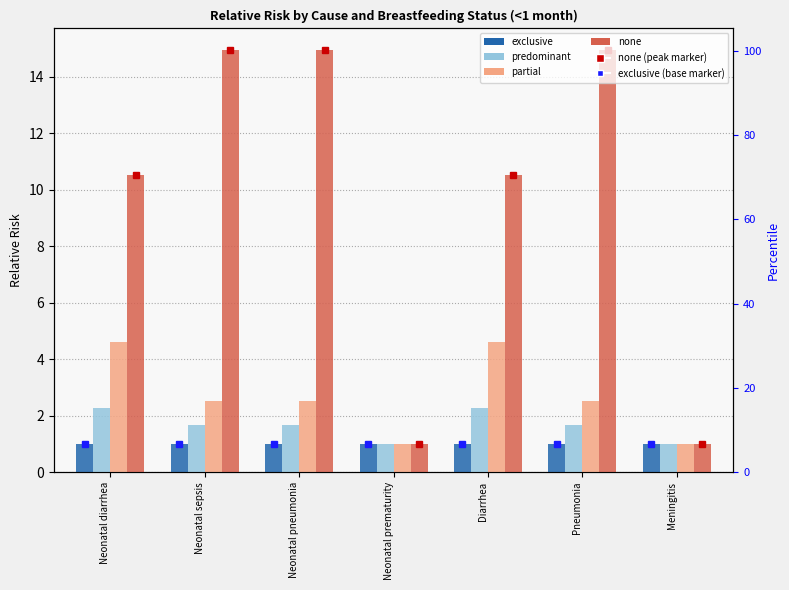

What is the label of the 5th bar from the right?

Neonatal pneumonia